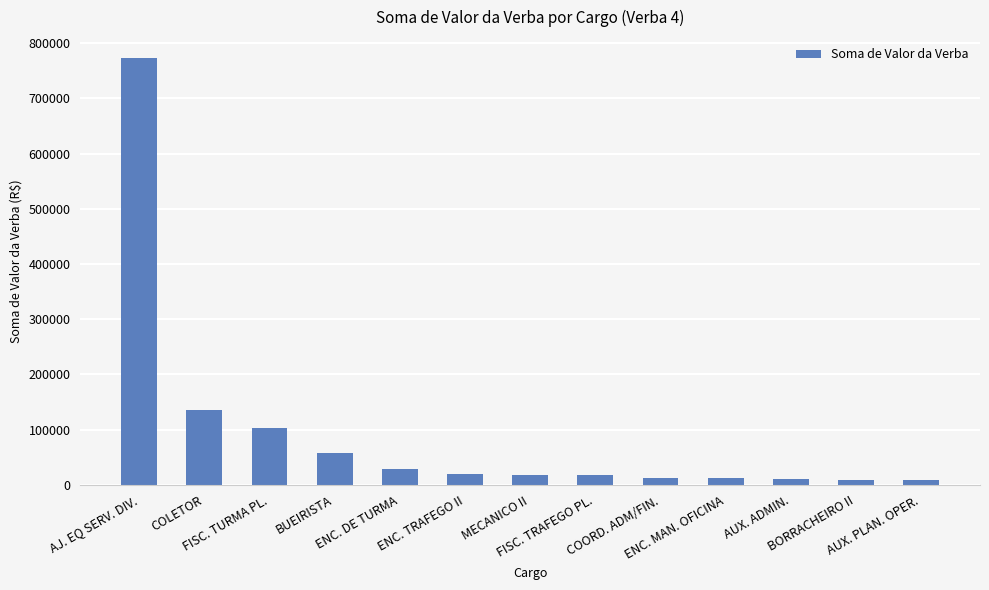

What position from the right is BUEIRISTA?

10